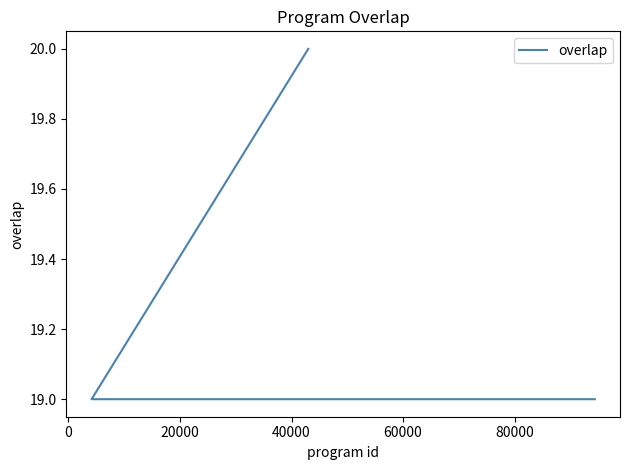

What is the ratio of the value at 9 to the value at 14?

1.0